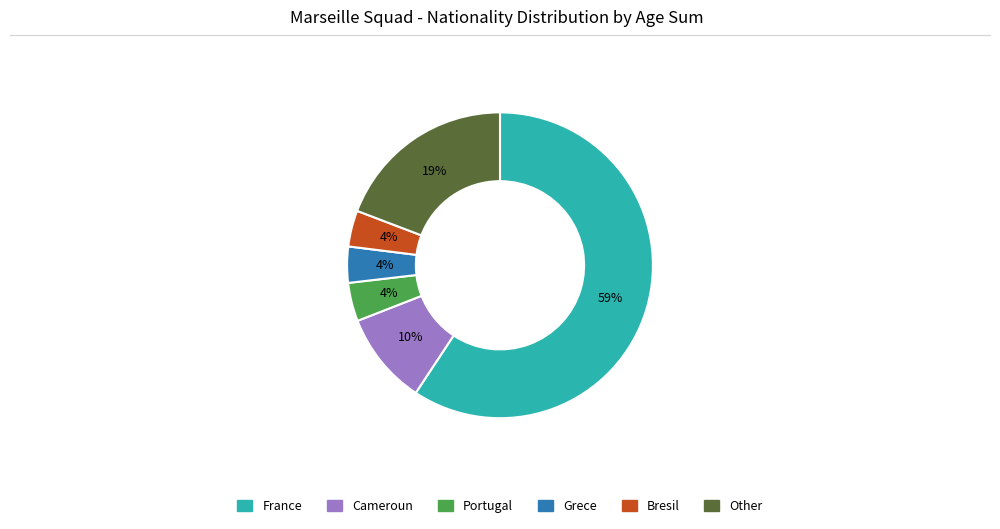

To the nearest percent, what is the difference between the largest and smallest slice percentages?

55%